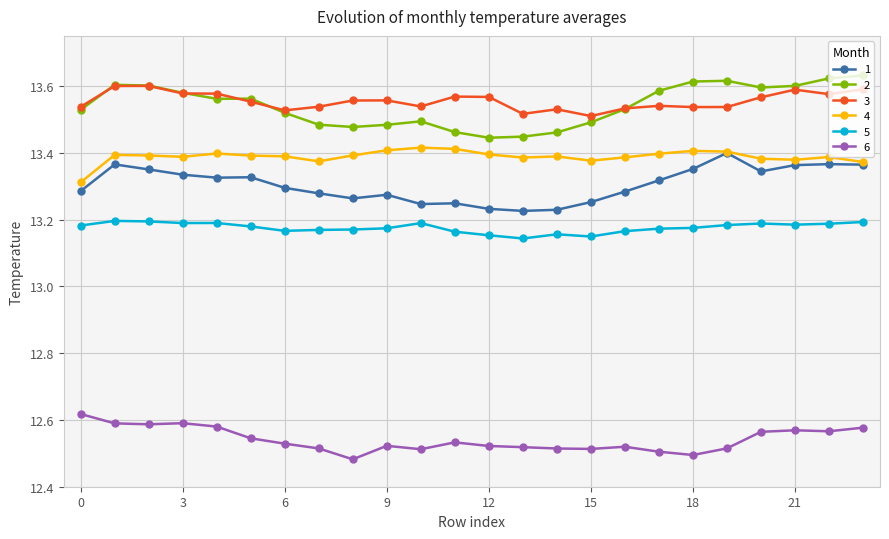

How many 2 values are between 13 and 14?

24